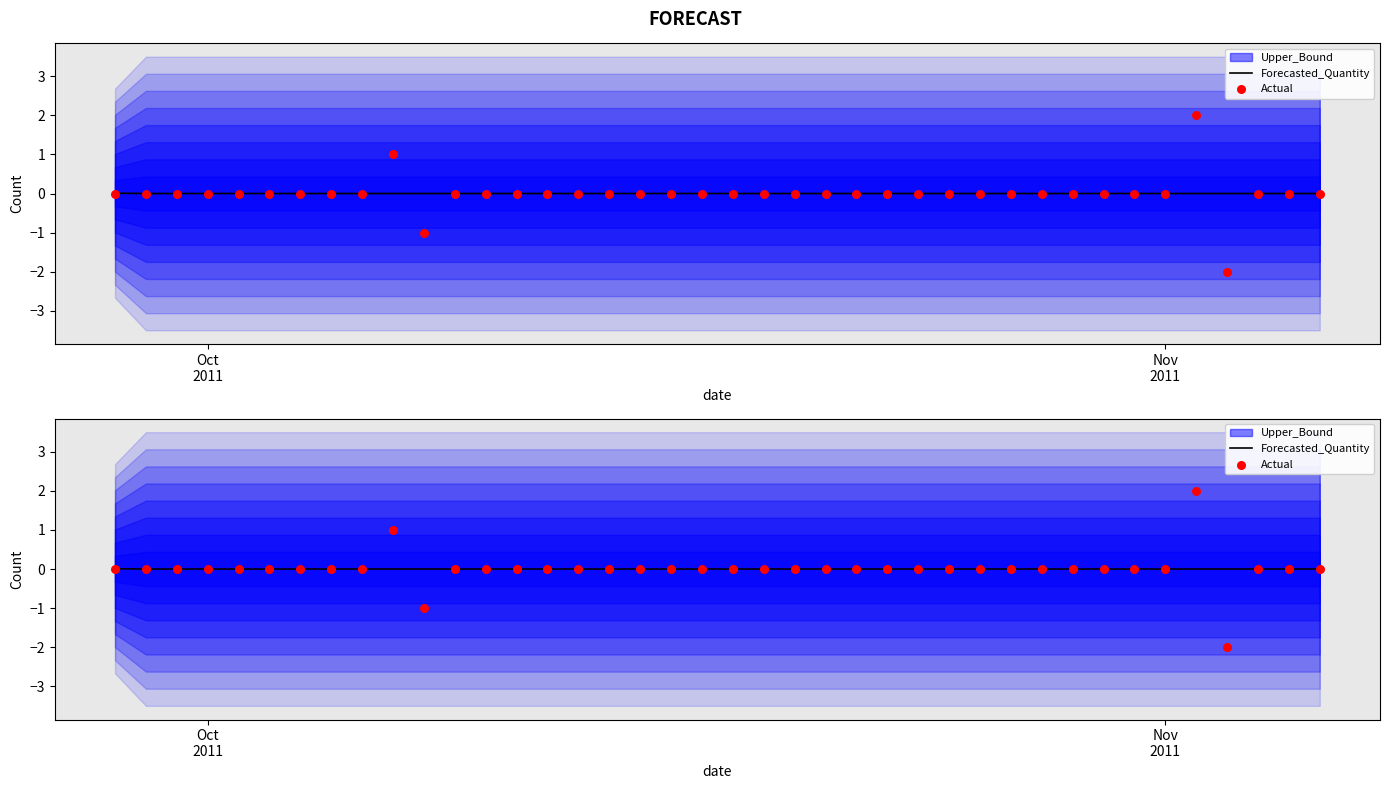

At how many categories does at least one series exceed 1?

1